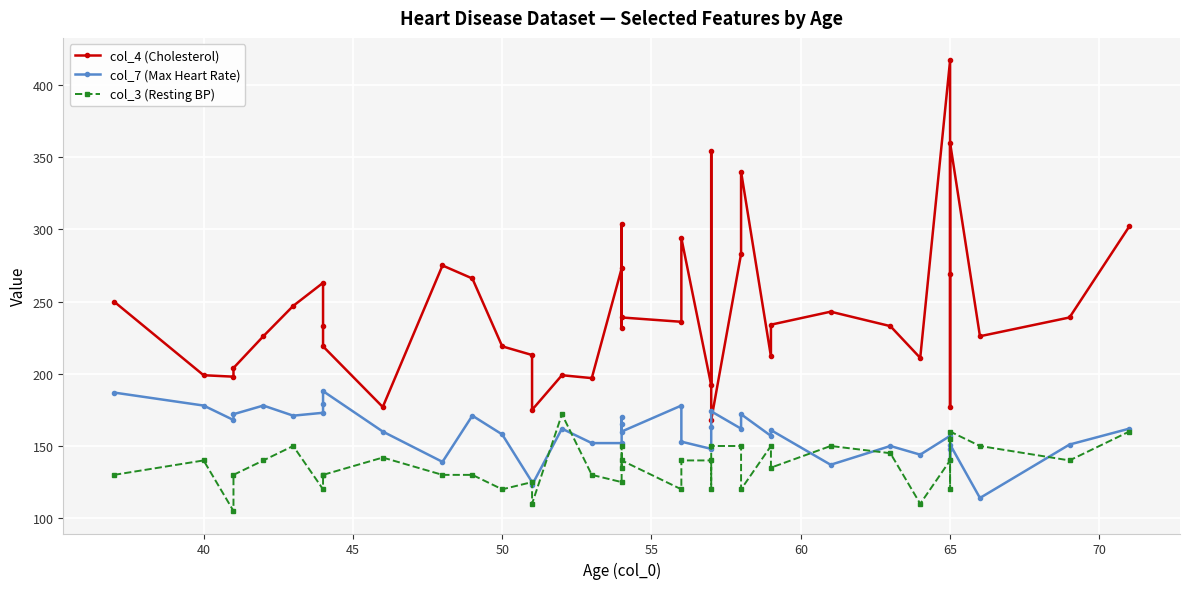

At how many categories does at least one series exceed 114?

40